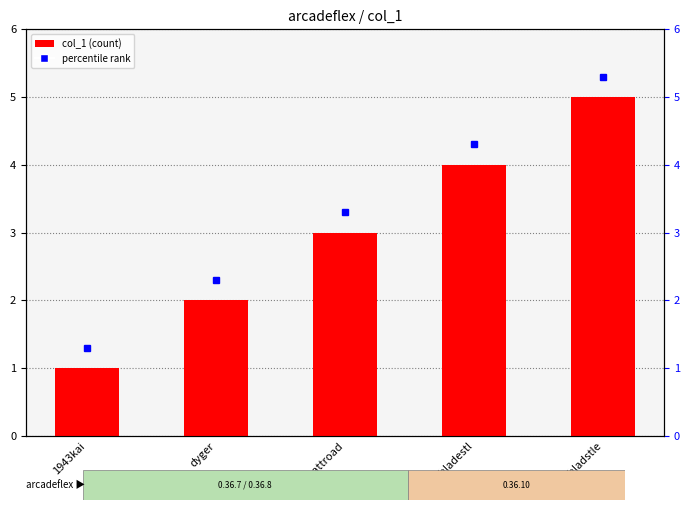

Is it true that the value at battroad is 1?

False